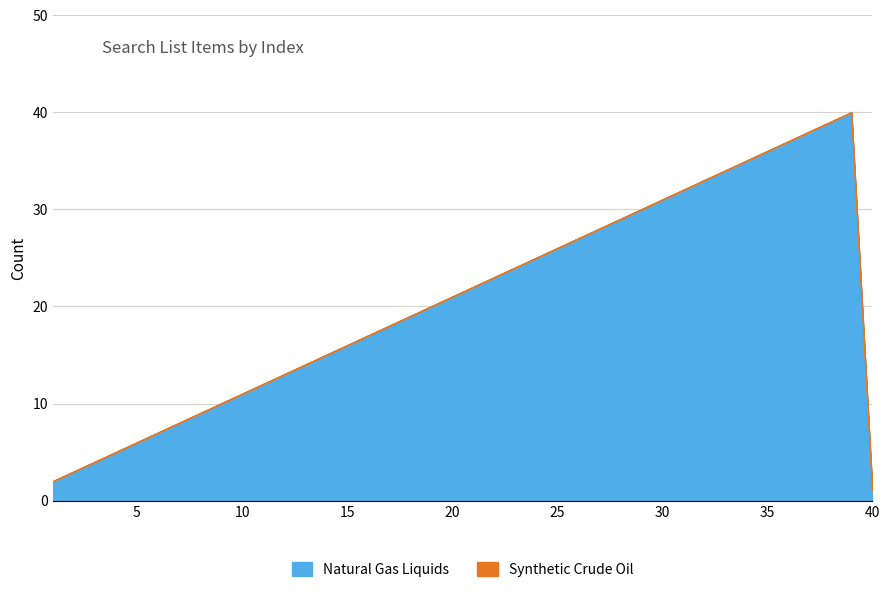

What is the difference between the maximum and minimum values?

39